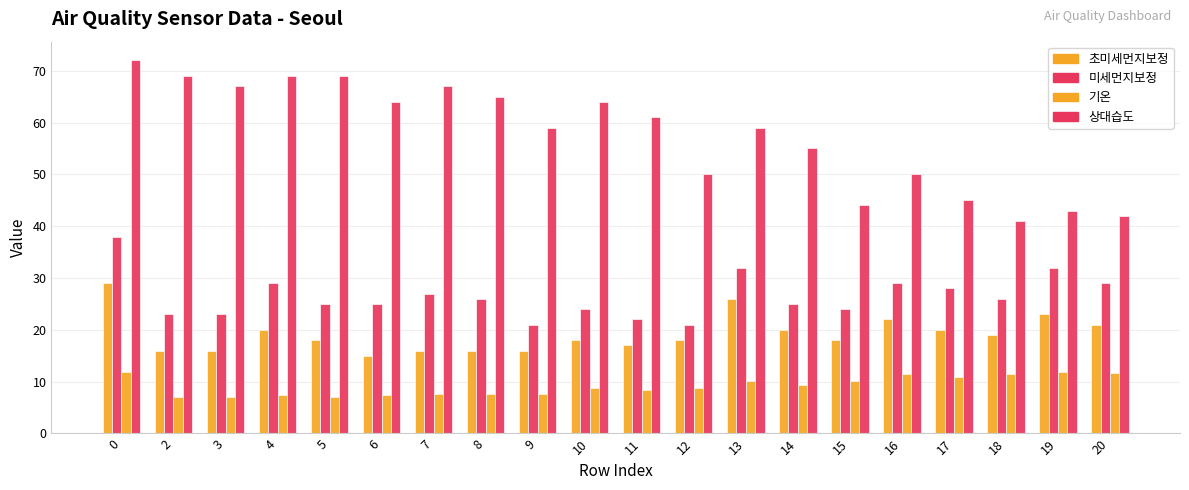

How many groups of bars are there?

20